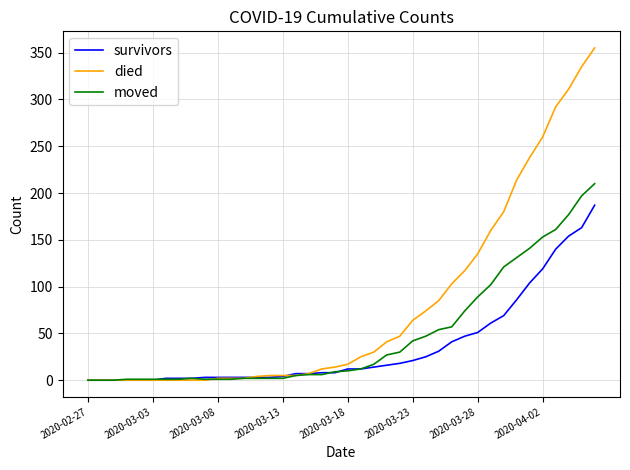

Which series has the largest range (max minus min)?

died